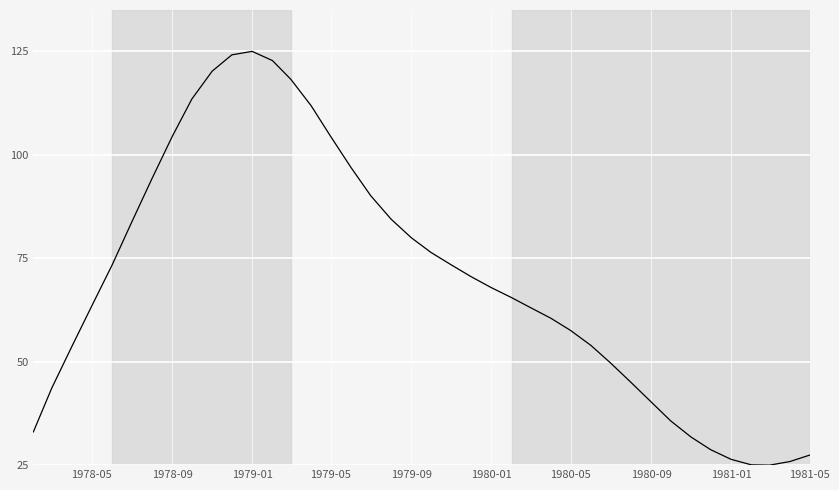

What is the difference between the maximum and minimum values?

100.0